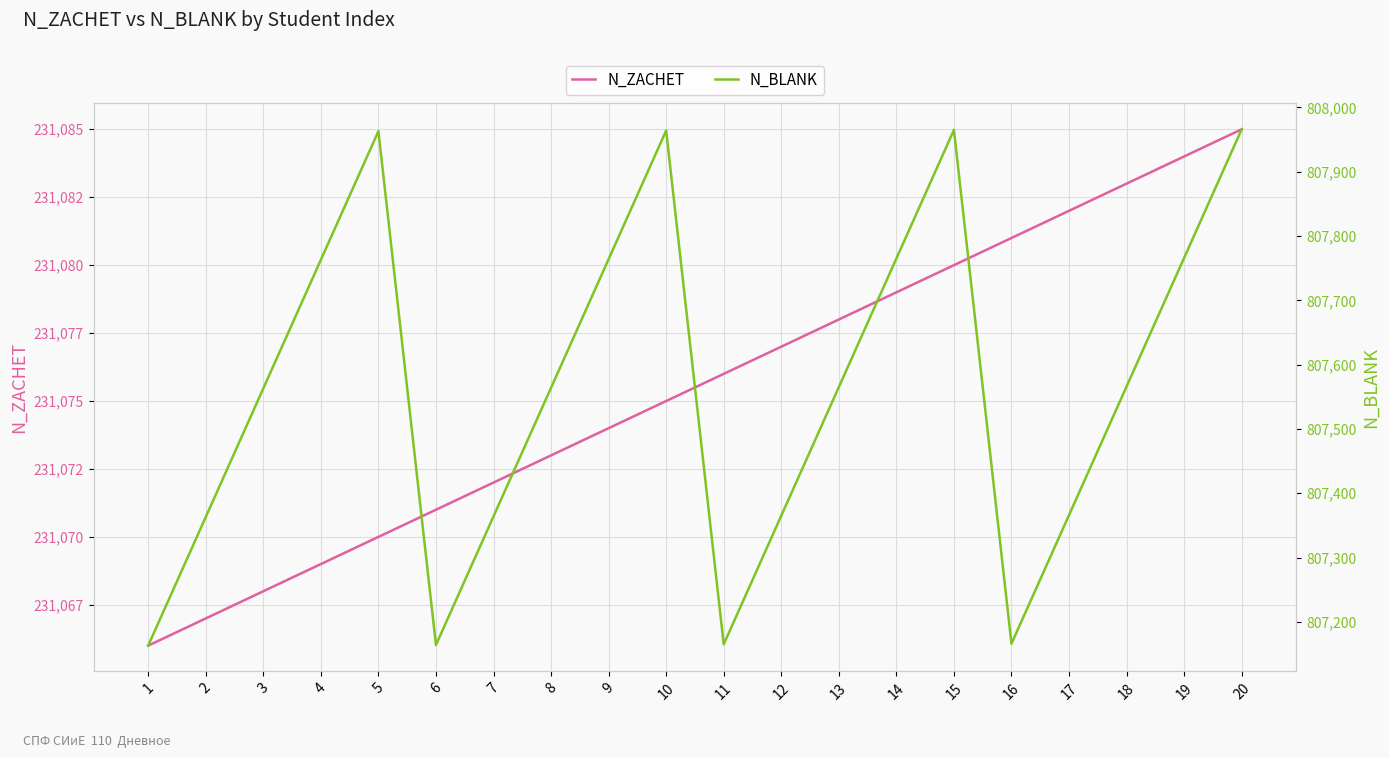

Where is the first local minimum for N_BLANK?

6